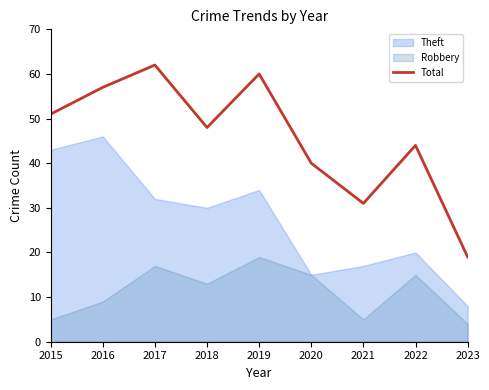

At which category does the chart reach its minimum across all series?

2023